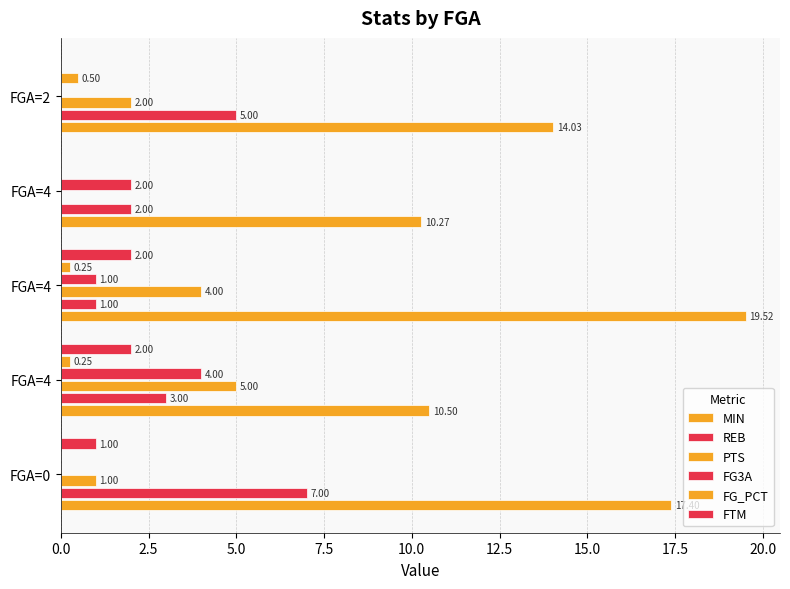

How many positive values does the FTM series have?

3